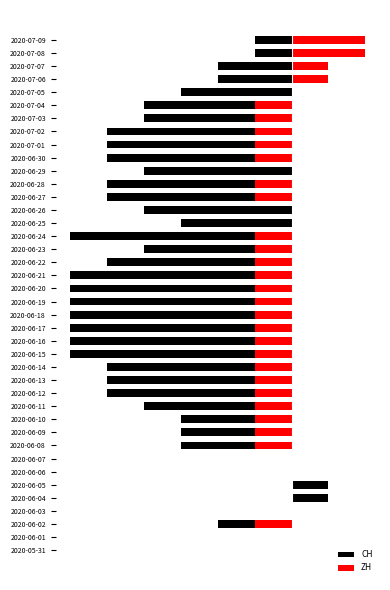

Which series has the widest spread of values?

CH